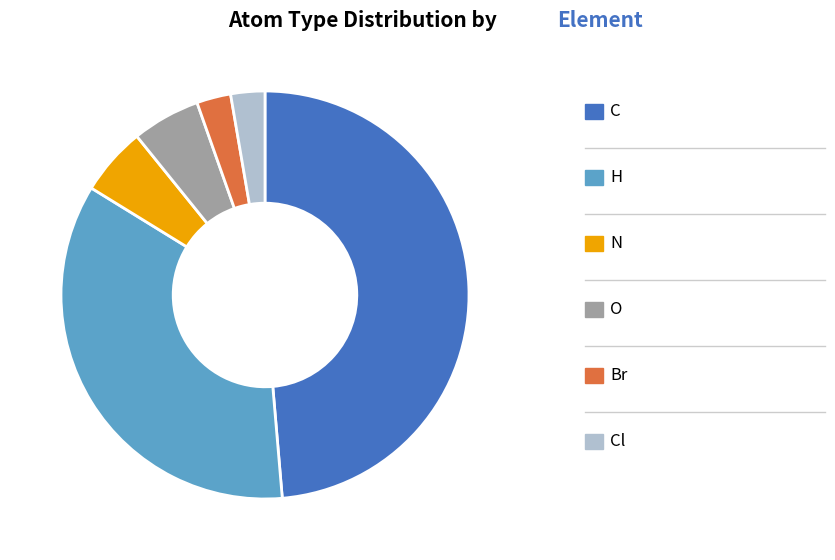

Does any single category account for the majority?

No